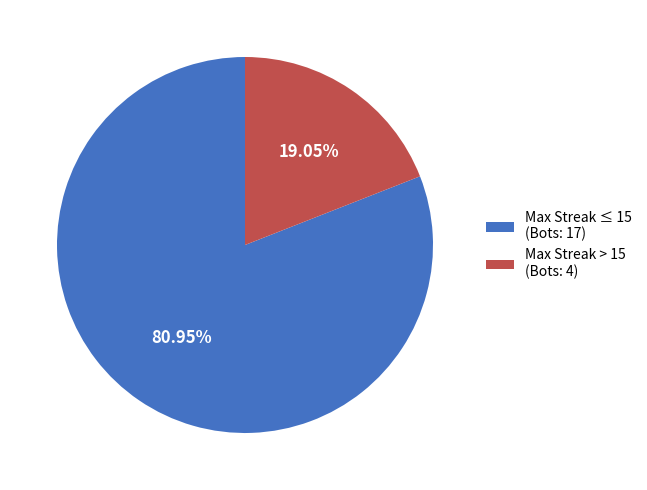

Combined, do Max Streak ≤ 15 (Bots: 17) and Max Streak > 15 (Bots: 4) account for over 50%?

Yes